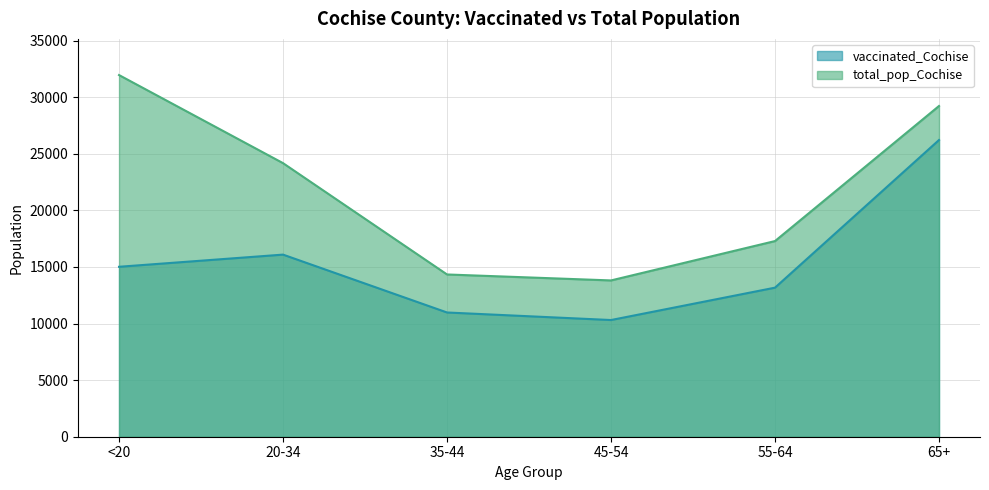

Rank the series by their maximum value, from lowest to highest.

vaccinated_Cochise, total_pop_Cochise